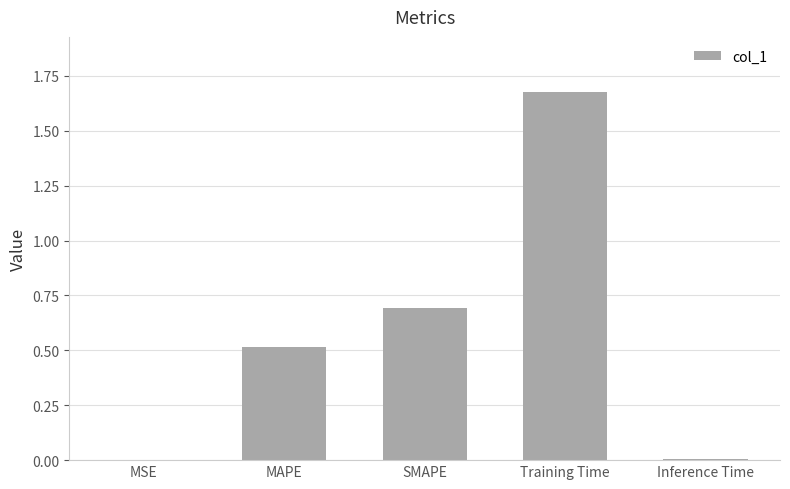

What is the approximate value at SMAPE?

0.7